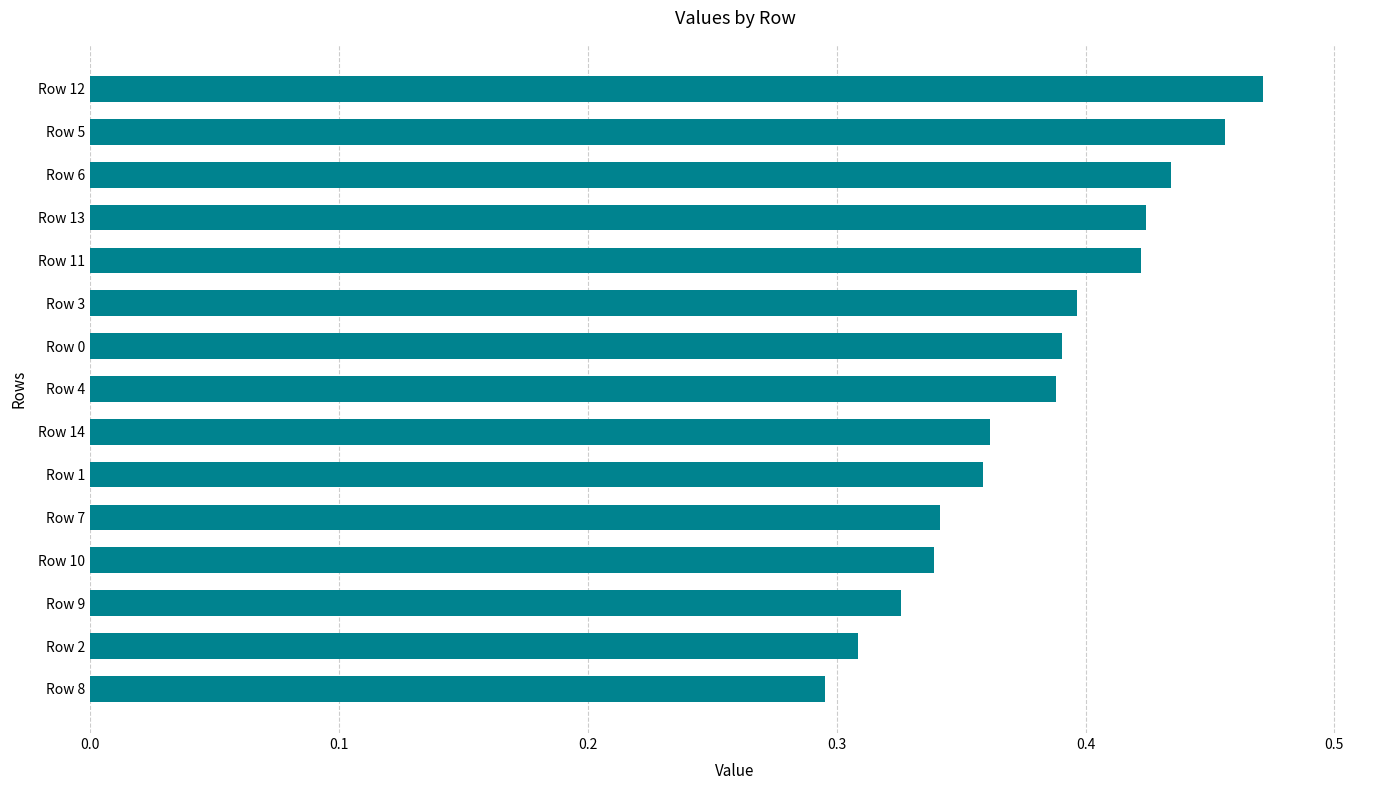

What is the sum of all values?

5.7